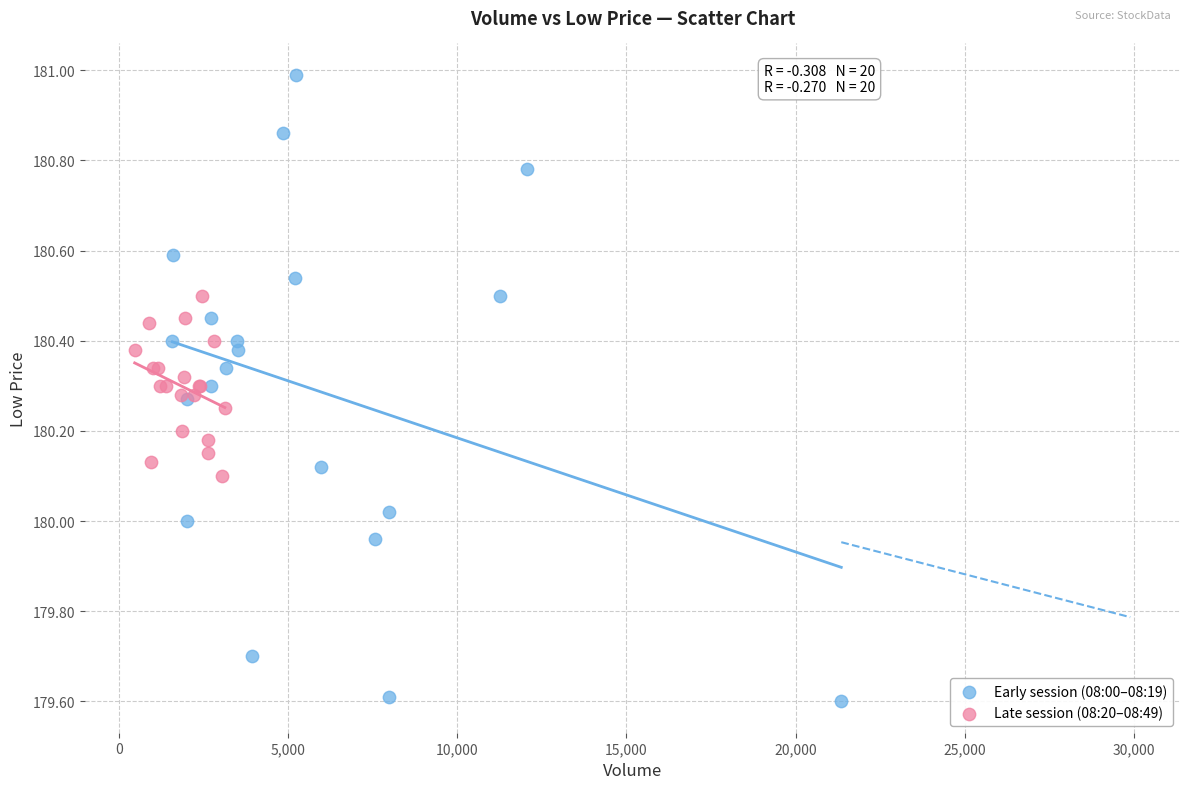

What are all the series names shown in the legend?

Early session (08:00–08:19), Late session (08:20–08:49)